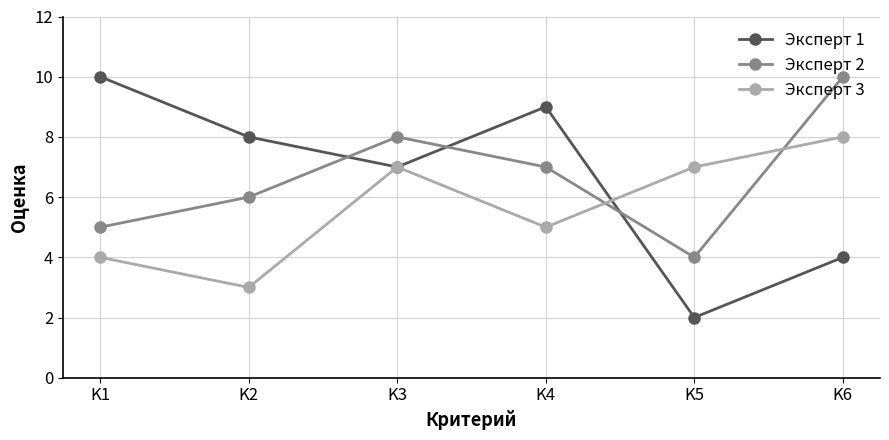

What is the difference between the Эксперт 1 values at K4 and K3?

2